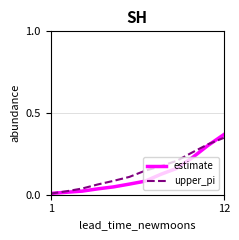

Which series has the largest range (max minus min)?

estimate